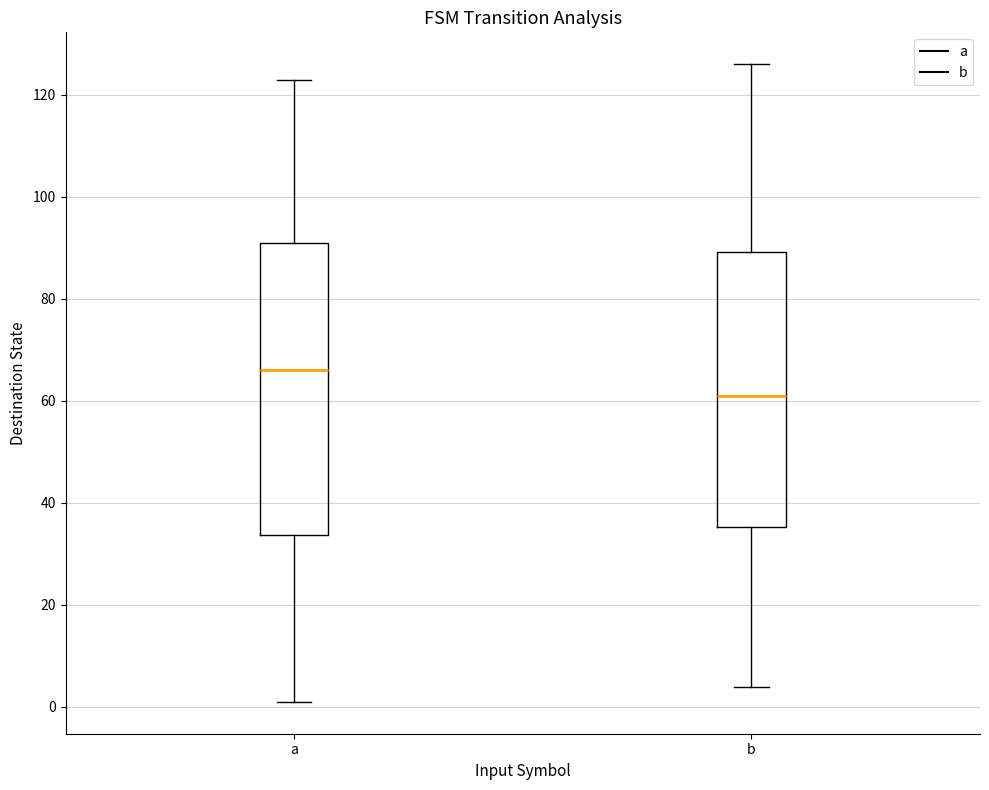

Where does the median line of the box for a sit on the y-axis? The values are not printed on the chart, so give them approximately, as read against the axis.

66